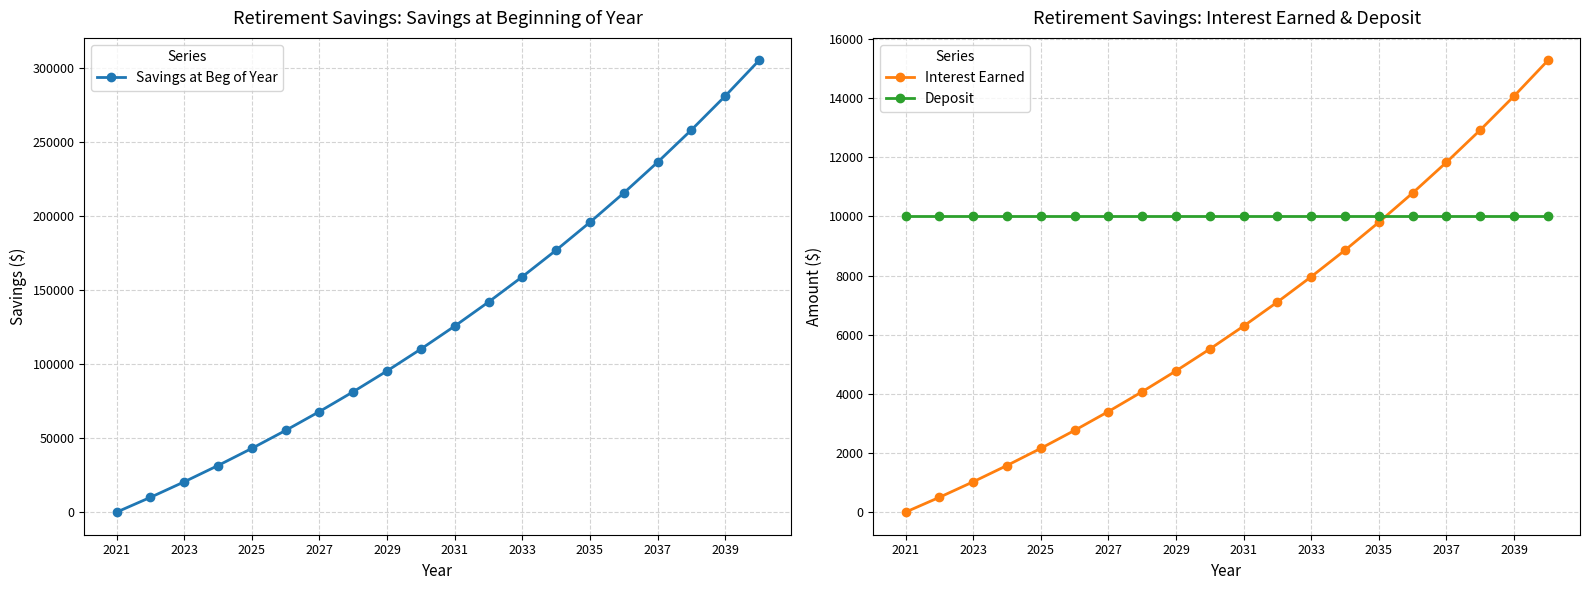

True or false: Deposit and Interest Earned intersect in this chart.

True